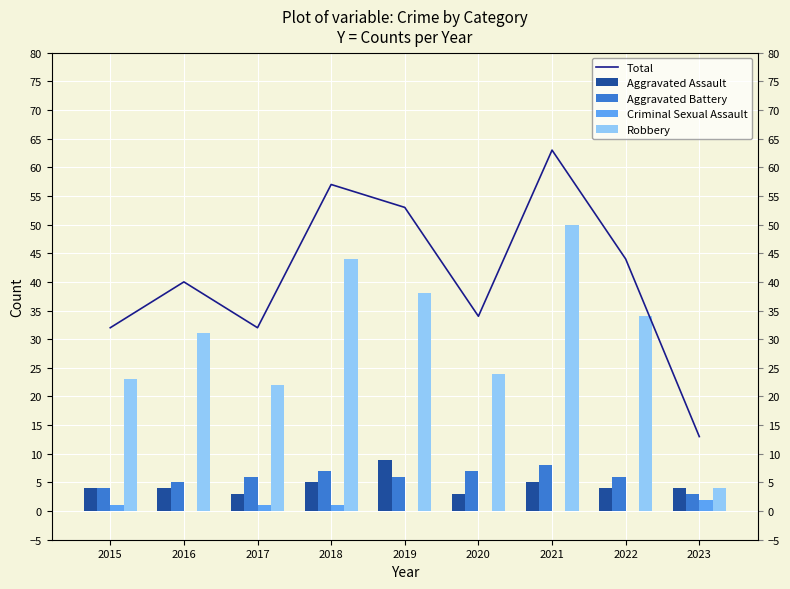

Reading left to right, list all the values displayed in this chart.

Total: 2015=32	2016=40	2017=32	2018=57	2019=53	2020=34	2021=63	2022=44	2023=13
Aggravated Assault: 2015=4	2016=4	2017=3	2018=5	2019=9	2020=3	2021=5	2022=4	2023=4
Aggravated Battery: 2015=4	2016=5	2017=6	2018=7	2019=6	2020=7	2021=8	2022=6	2023=3
Criminal Sexual Assault: 2015=1	2016=0	2017=1	2018=1	2019=0	2020=0	2021=0	2022=0	2023=2
Robbery: 2015=23	2016=31	2017=22	2018=44	2019=38	2020=24	2021=50	2022=34	2023=4